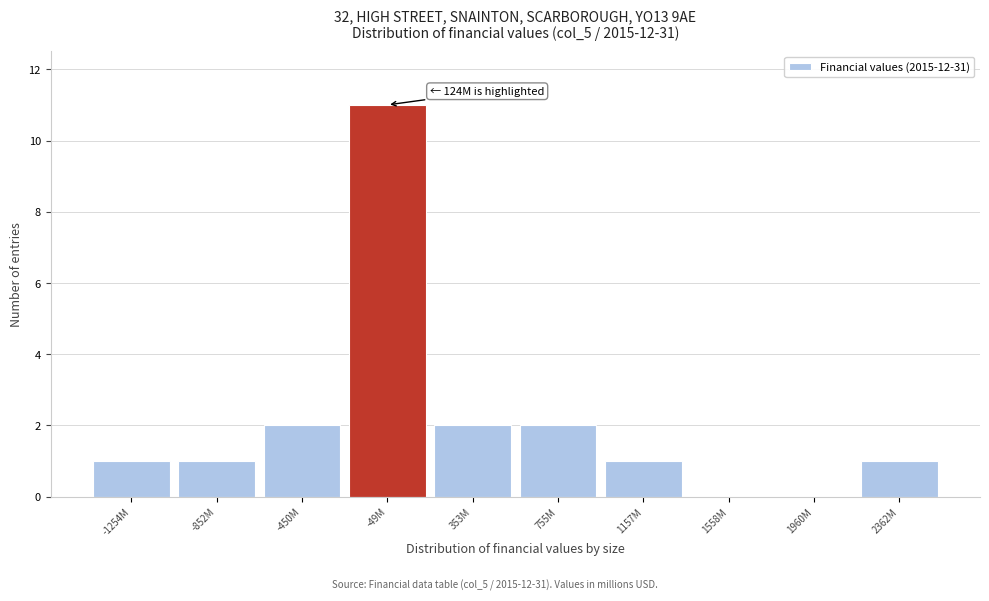

Reading left to right, extract all data points from this chart.

-1254M=1	-852M=1	-450M=2	-49M=11	353M=2	755M=2	1157M=1	1558M=0	1960M=0	2362M=1